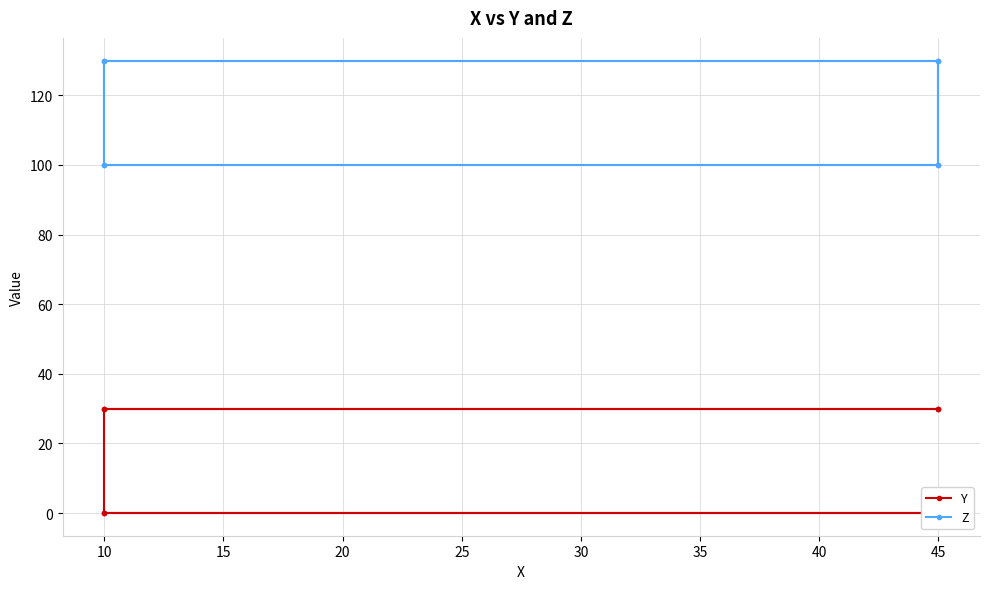

Rank the series by their average value, from highest to lowest.

Z, Y